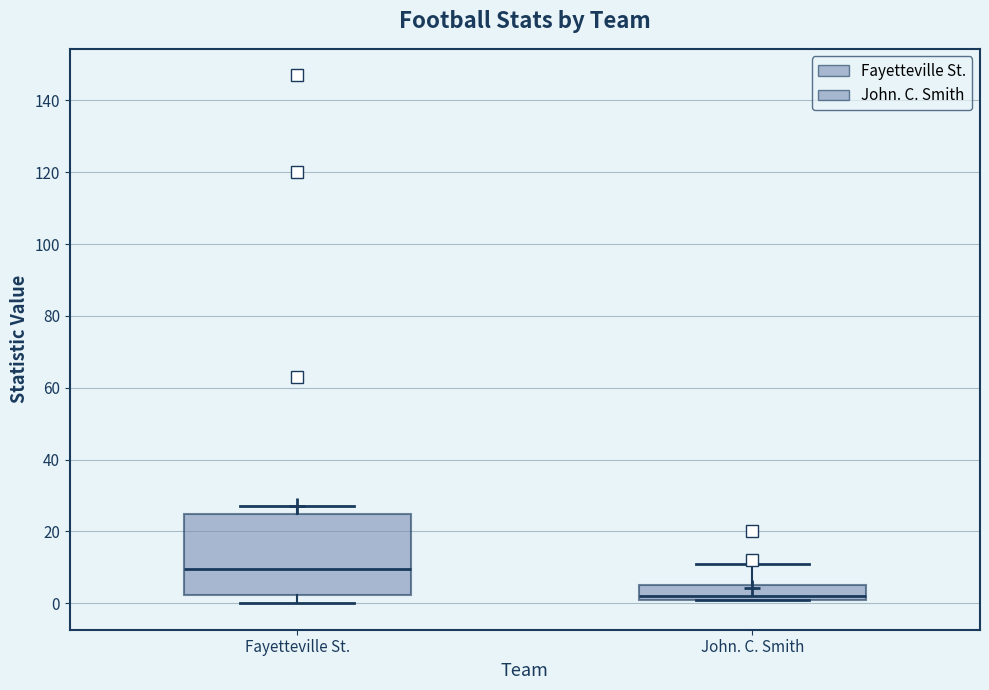

Reading left to right, transcribe this box plot: for each box, give where its median line is, the range the box spans, and where its two whiskers end, as read against the y-axis. The values are not printed on the chart, so give them approximately, as read against the axis.

Fayetteville St.: median 10, box 2 to 26, whiskers 0 to 28
John. C. Smith: median 2 (just above the box's lower edge), box 2 to 6, whiskers 2 to 12